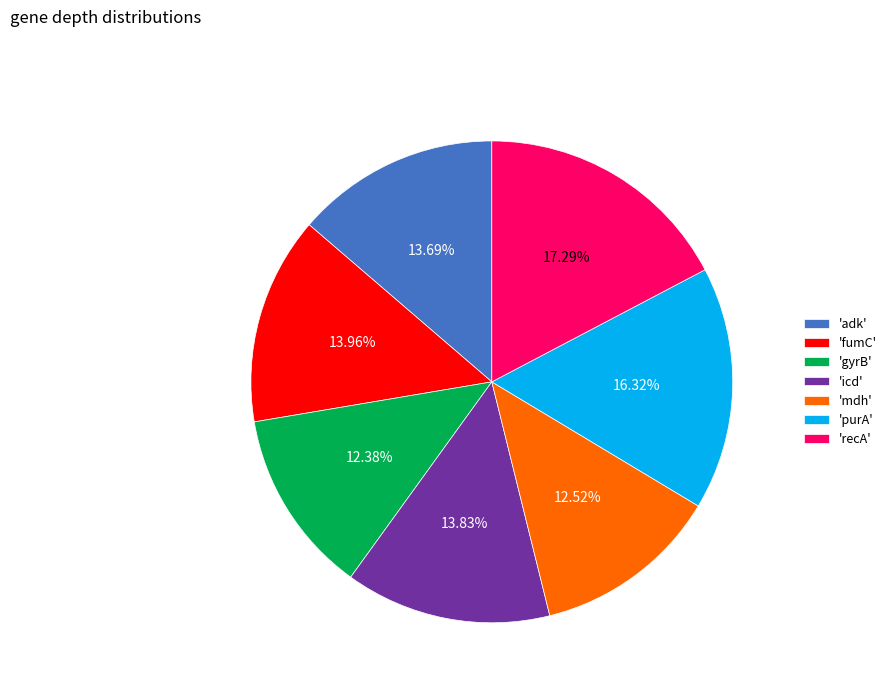

Does 'recA' represent more than half of the total?

No